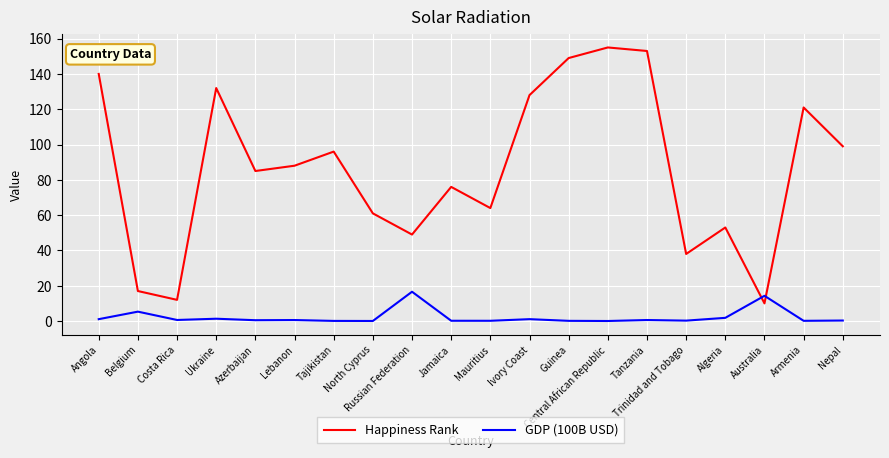

What is the highest value of the Happiness Rank series?

155.0